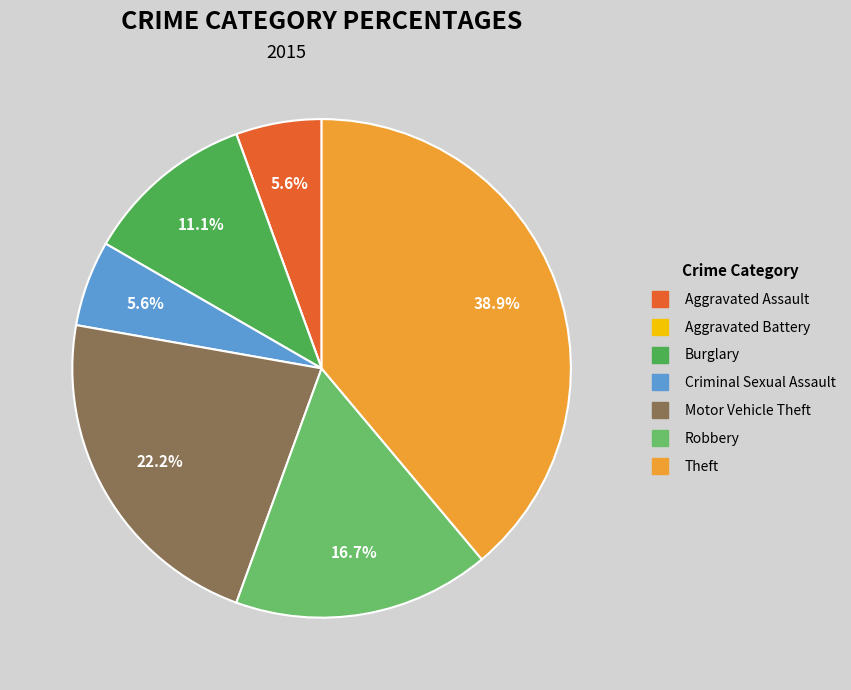

Between Motor Vehicle Theft and Theft, which is larger?

Theft